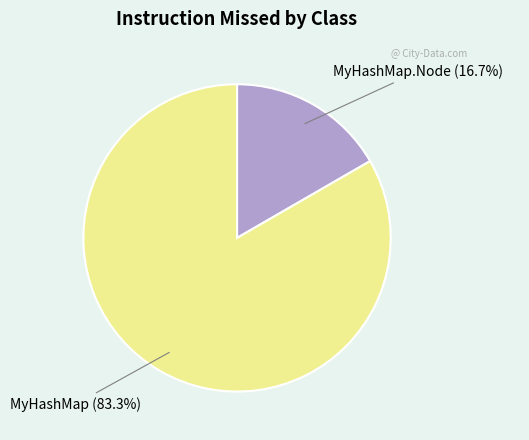

True or false: MyHashMap accounts for 83% of the total.

True